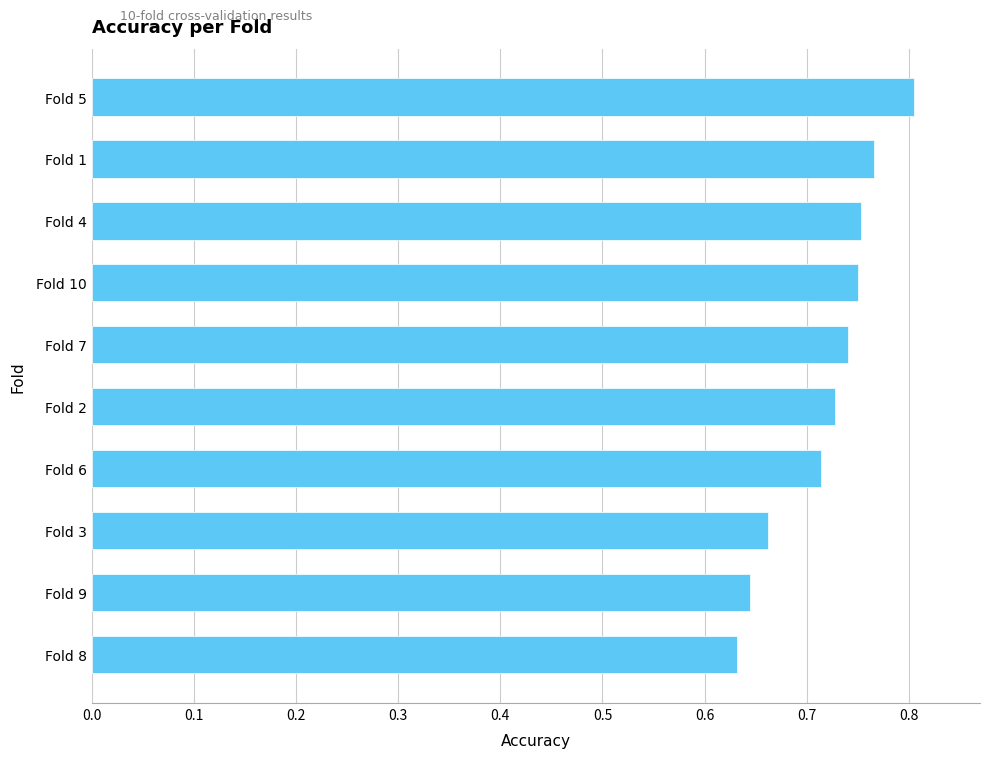

How many data points does each series have?

10